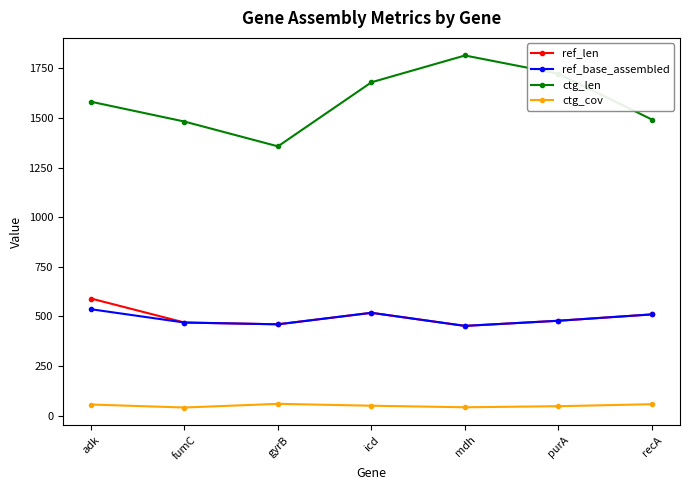

Is the value of ctg_cov at gyrB greater than the value of ctg_len at recA?

No